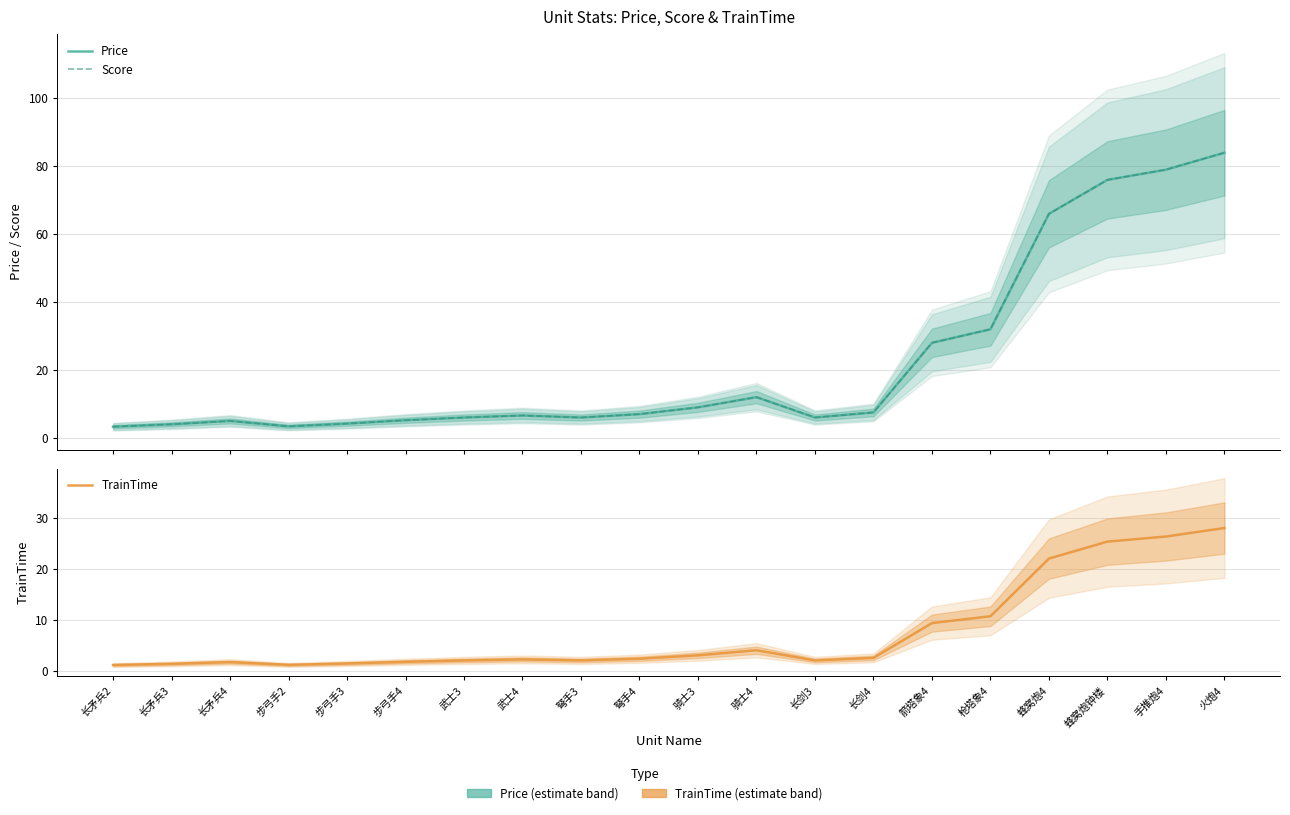

True or false: Score and TrainTime cross at least once.

False